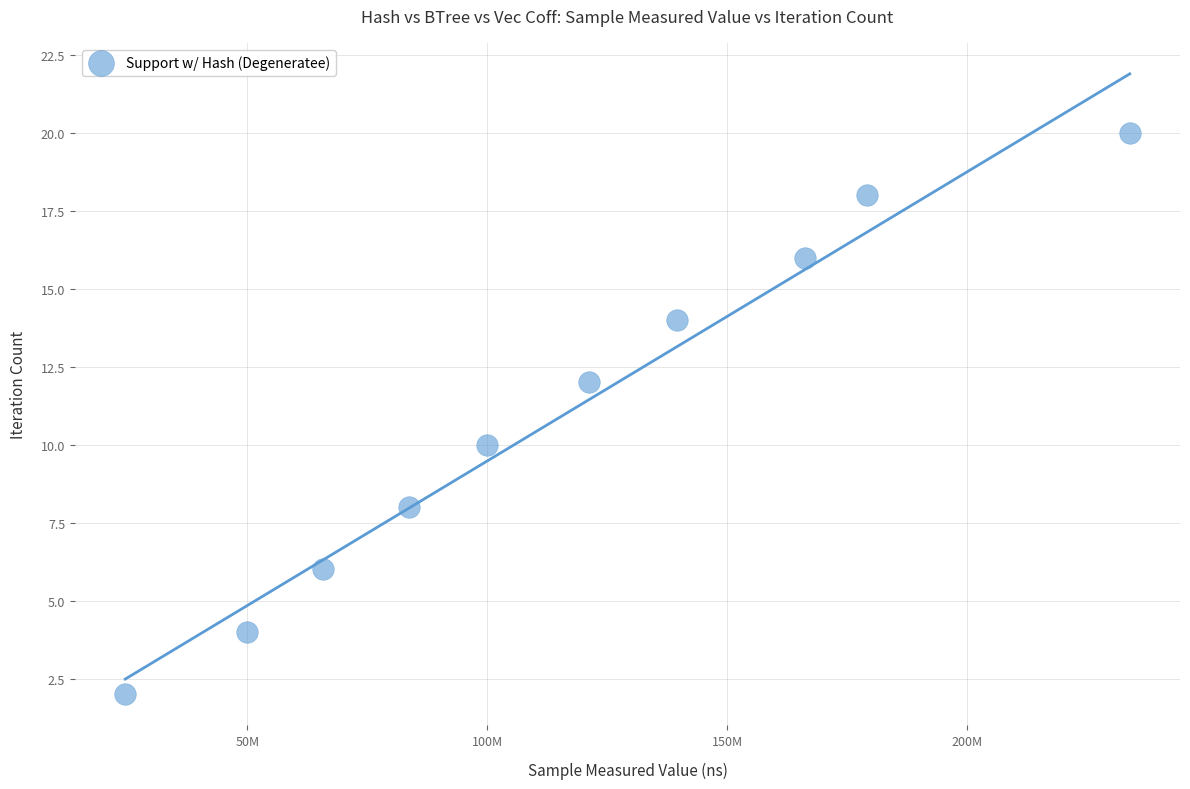

What is the range of X values (max minus min)?

209322011